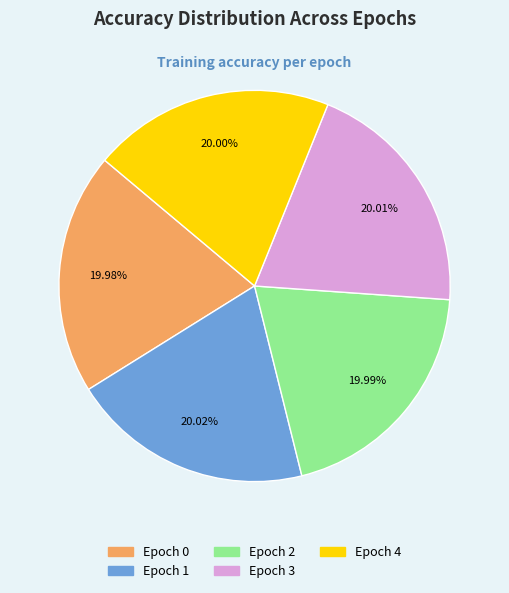

Does any single category account for the majority?

No